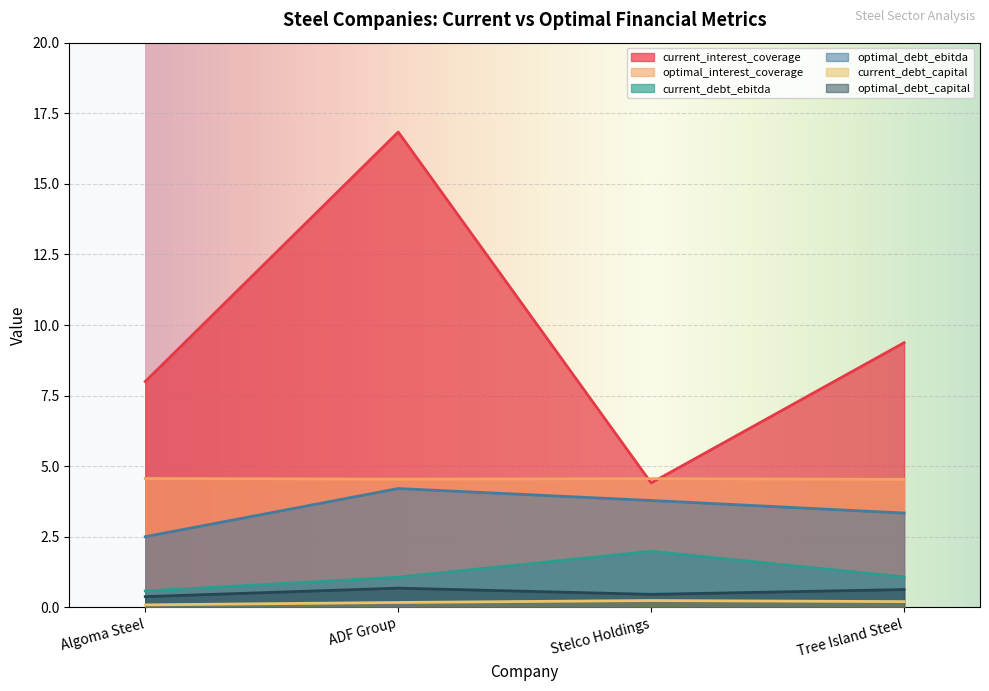

What is the label of the 3rd point from the right?

ADF Group